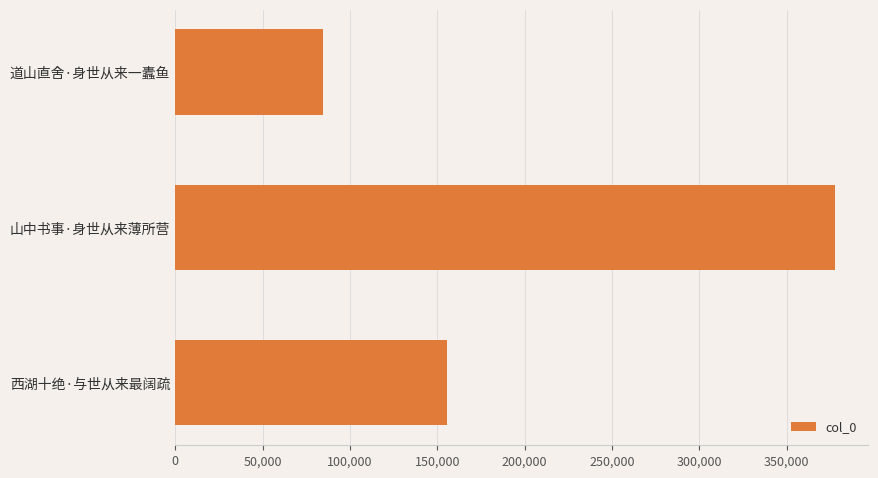

Reading top to bottom, what are all the values shown in this chart?

84401	377746	155537